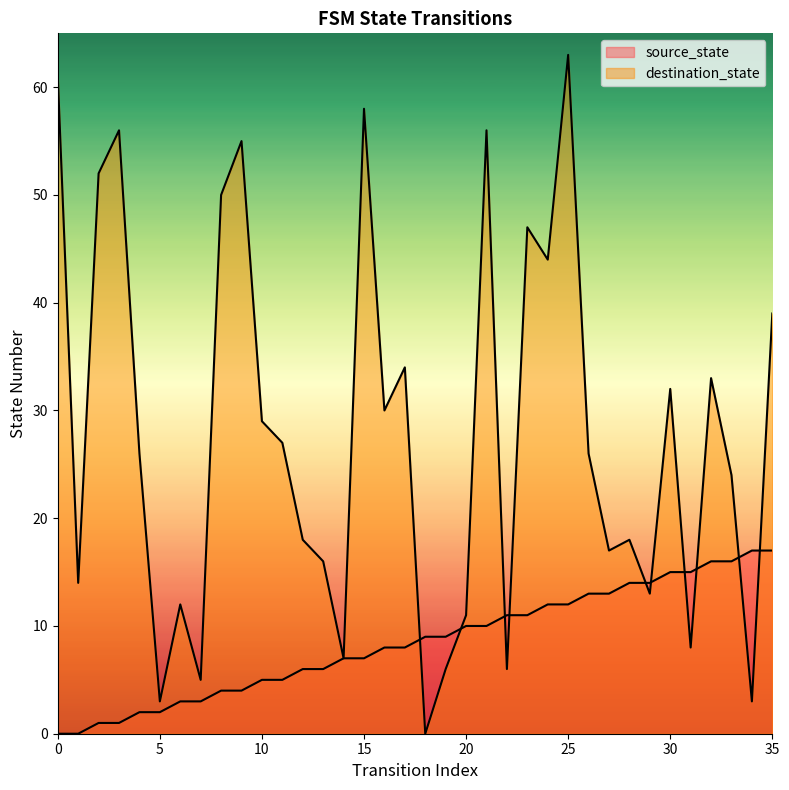

Between which two adjacent categories do source_state and destination_state first intersect?

17 and 18